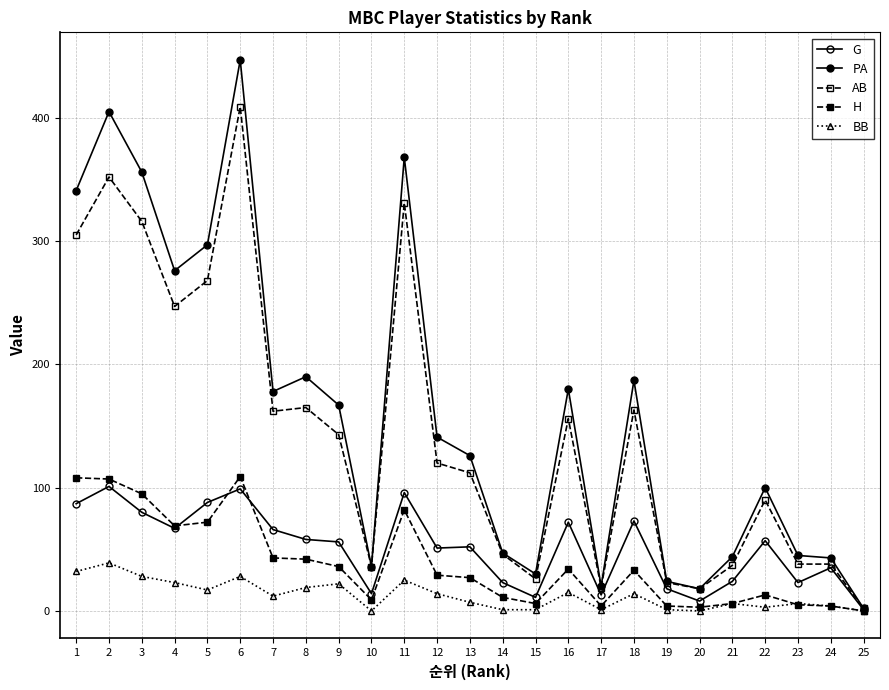

The BB series shows 1 at 19. True or false?

True